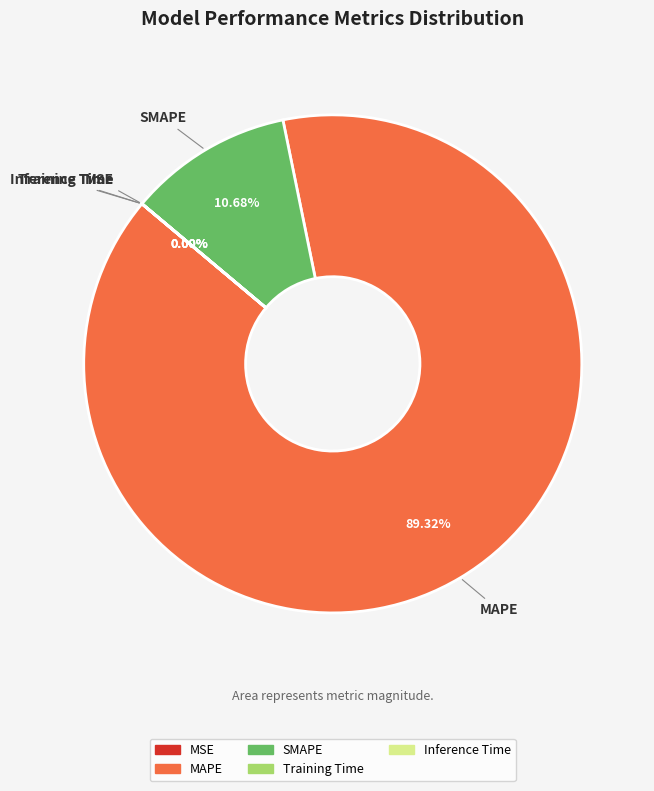

True or false: SMAPE accounts for 11% of the total.

True